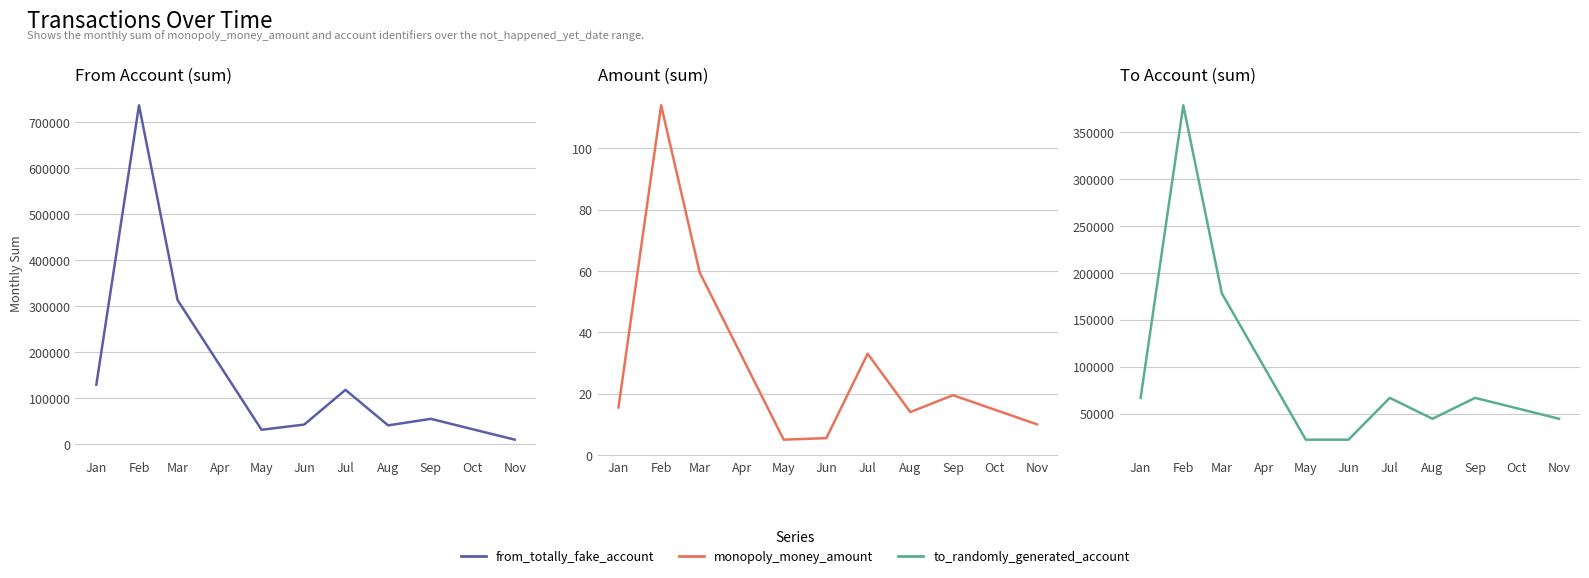

At which category is the sum across all series the highest?

Feb